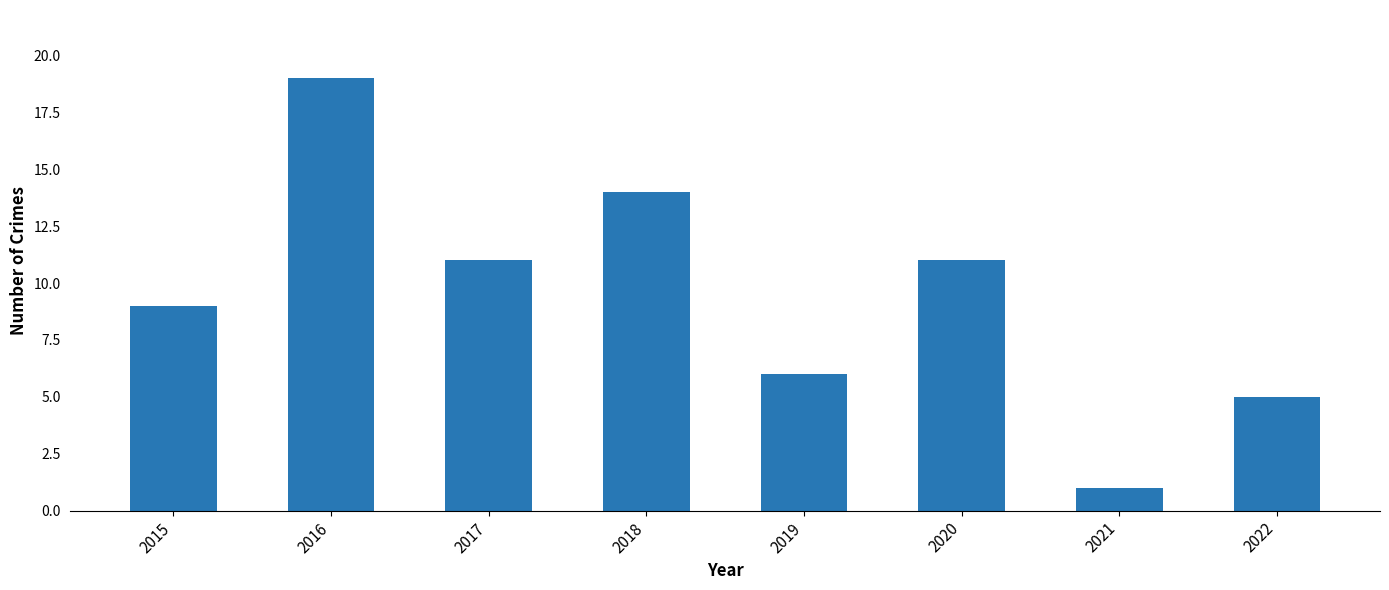

What is the sum of the values at 2019 and 2015?

15